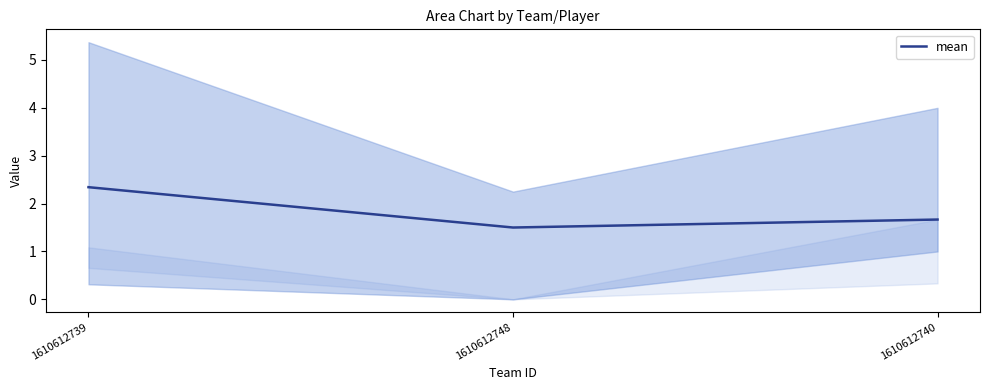

What is the value of the 2nd point from the left?

1.5